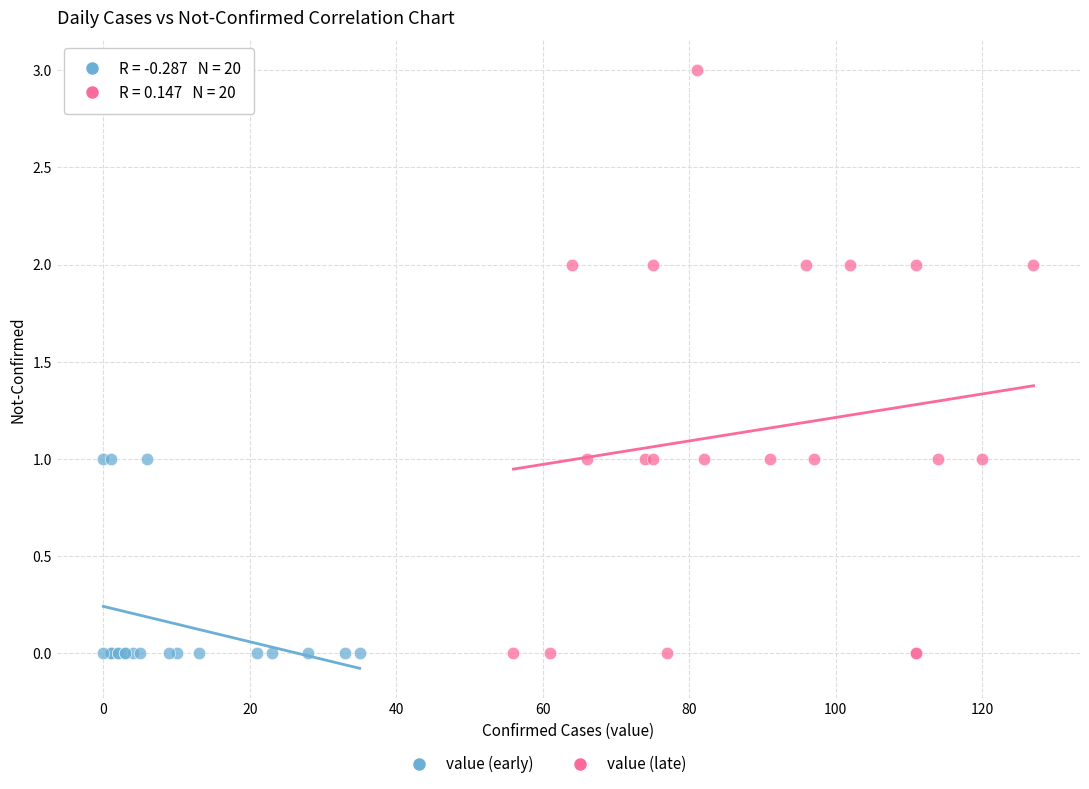

Which series has the widest spread of Y values?

value (late)